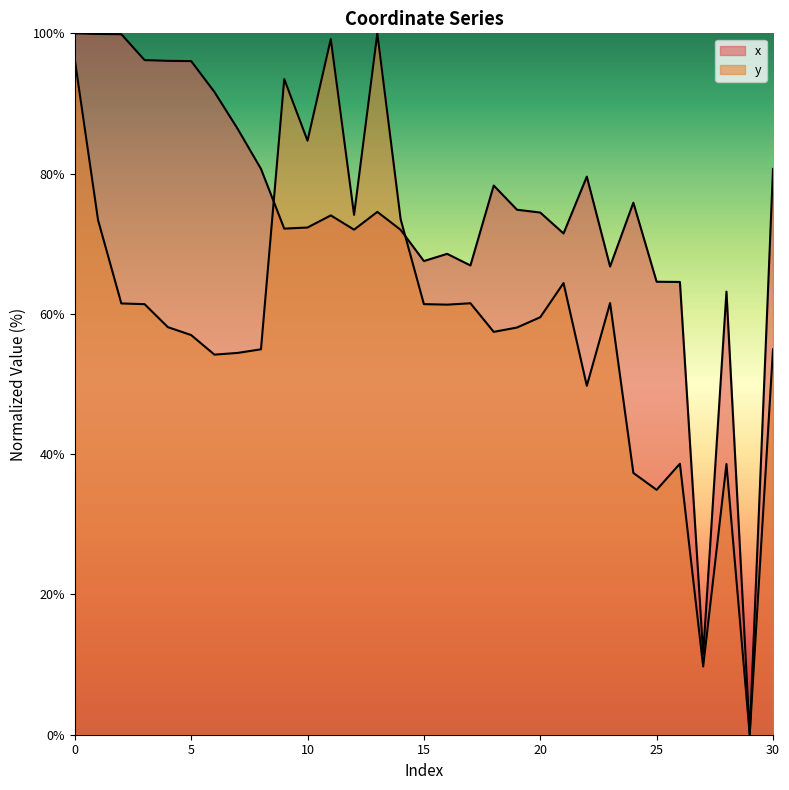

Which has a higher value, 18 or 16?

18